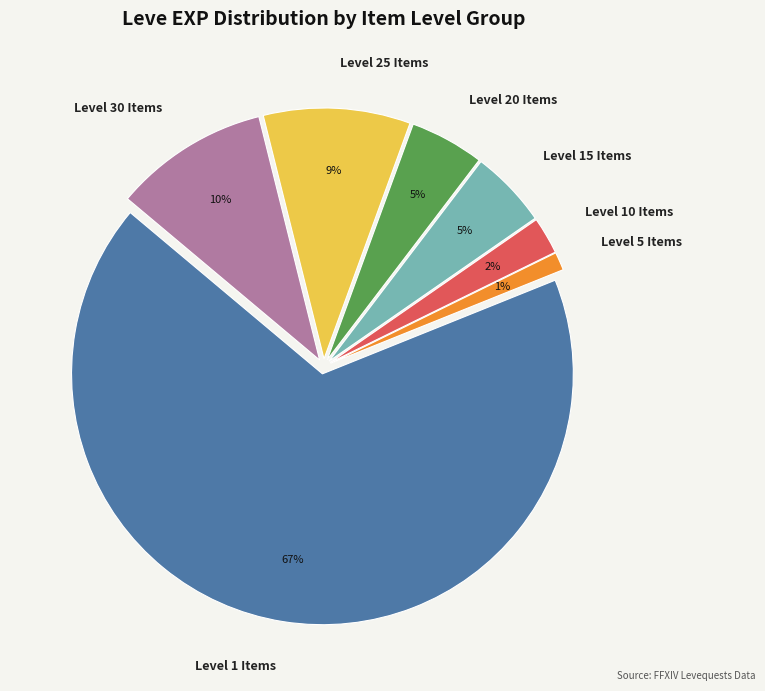

How many slices are in this pie chart?

7